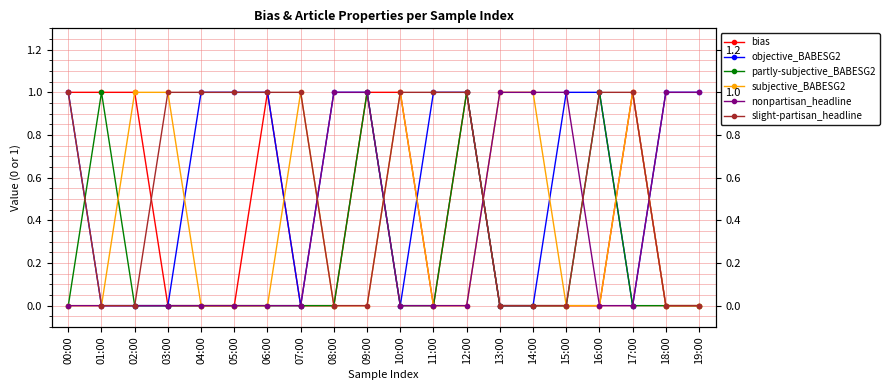

Rank the series at 01:00 from lowest to highest value.

objective_BABESG2, subjective_BABESG2, nonpartisan_headline, slight-partisan_headline, bias, partly-subjective_BABESG2